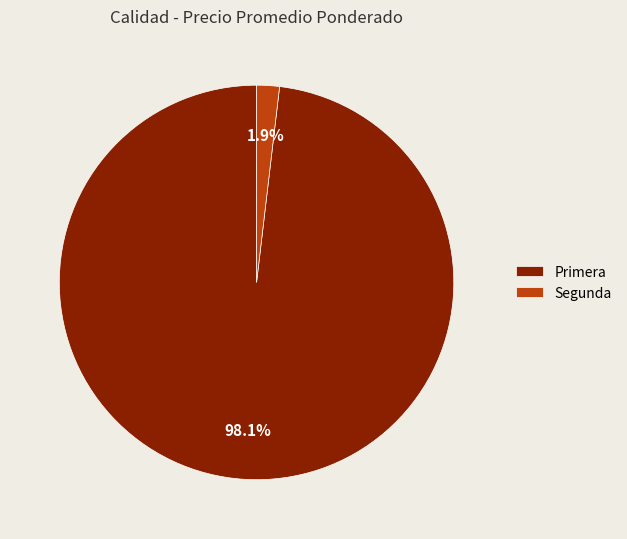

Rank the categories by value from lowest to highest.

Segunda, Primera